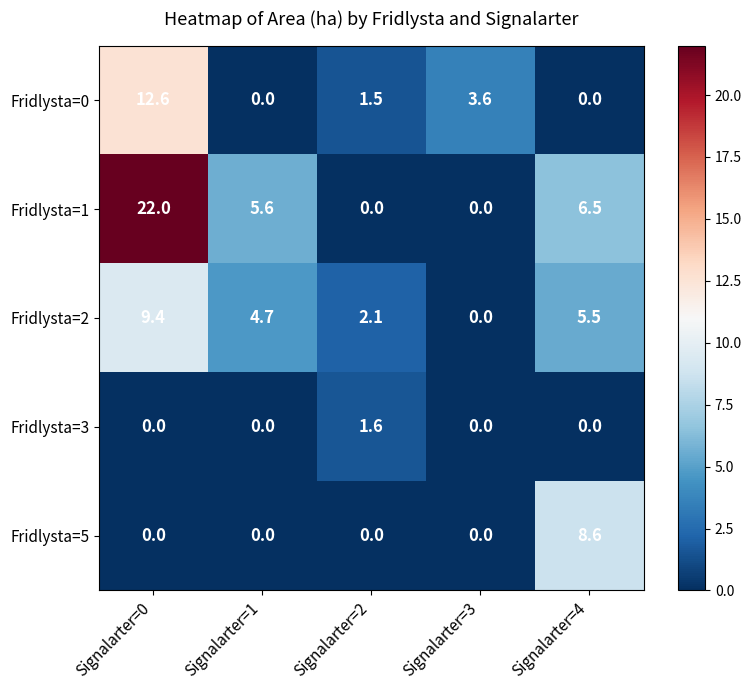

The Fridlysta=0 series shows 3.6 at Signalarter=3. True or false?

True